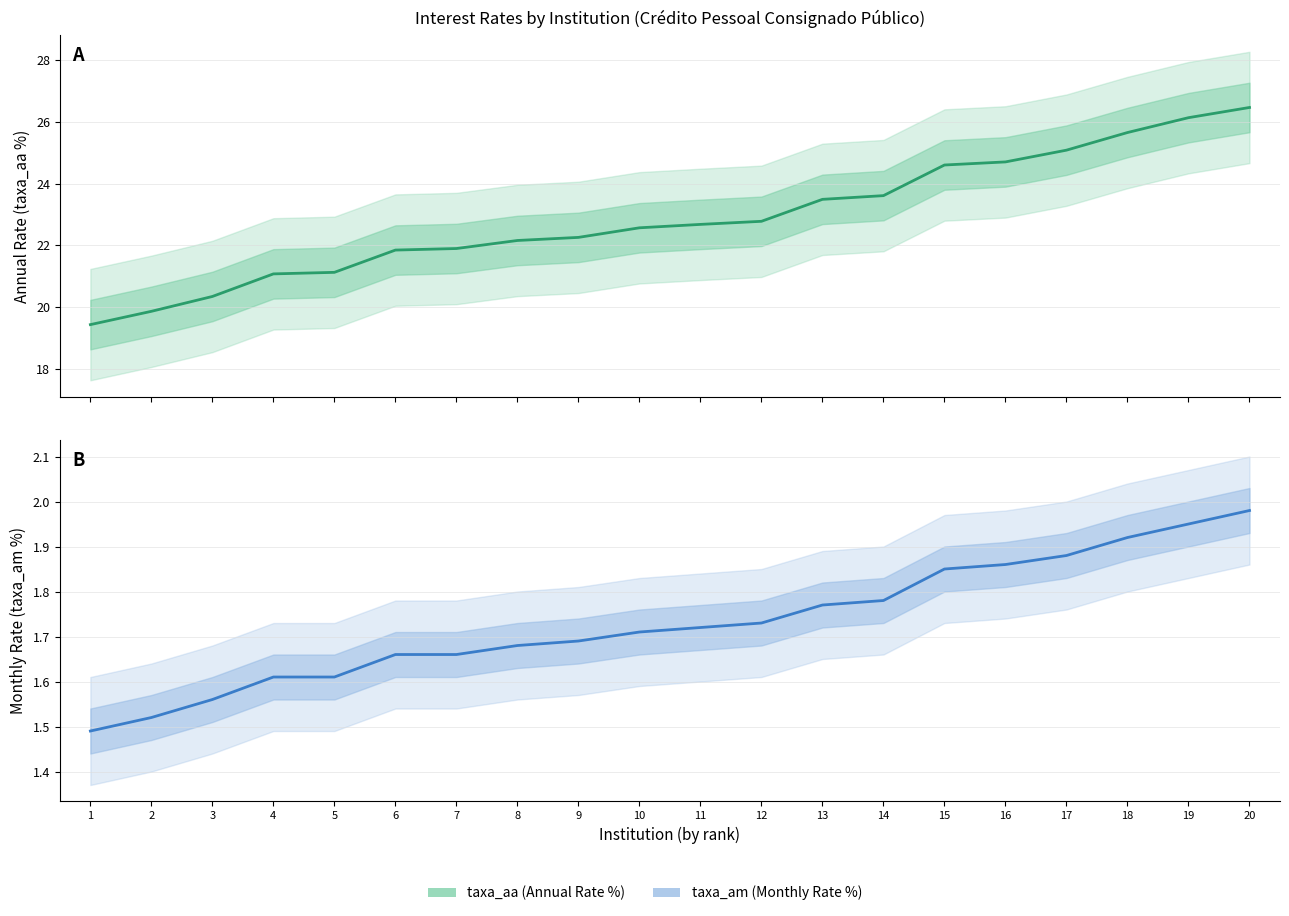

What are all the series names shown in the legend?

taxa_aa (Annual Rate %), taxa_am (Monthly Rate %)